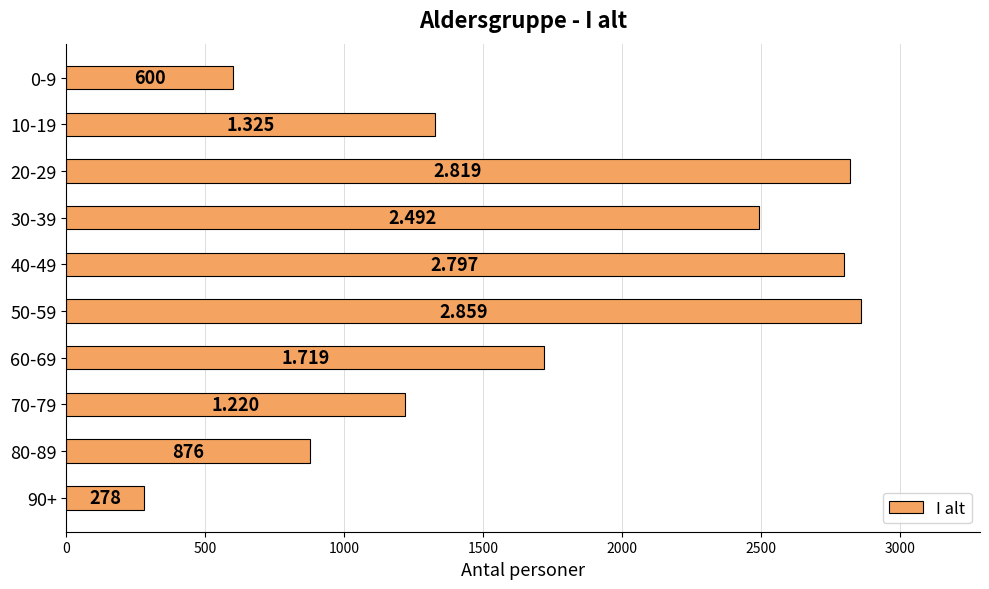

How many bars are there in total?

10